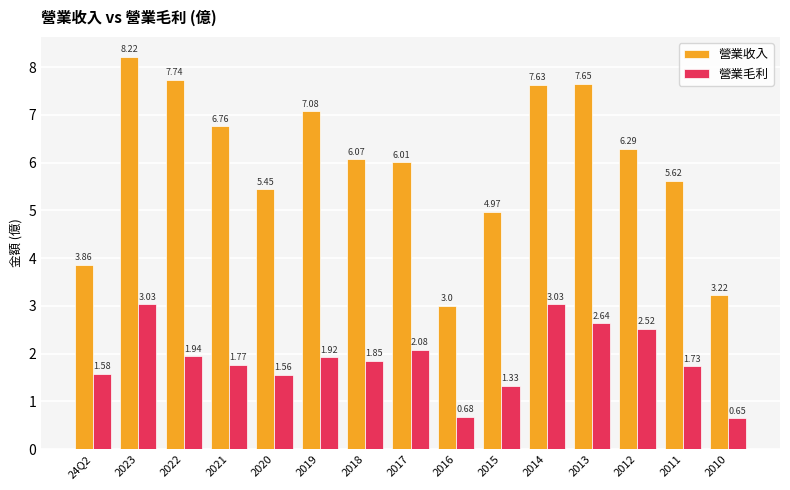

Which series has the largest range (max minus min)?

營業收入